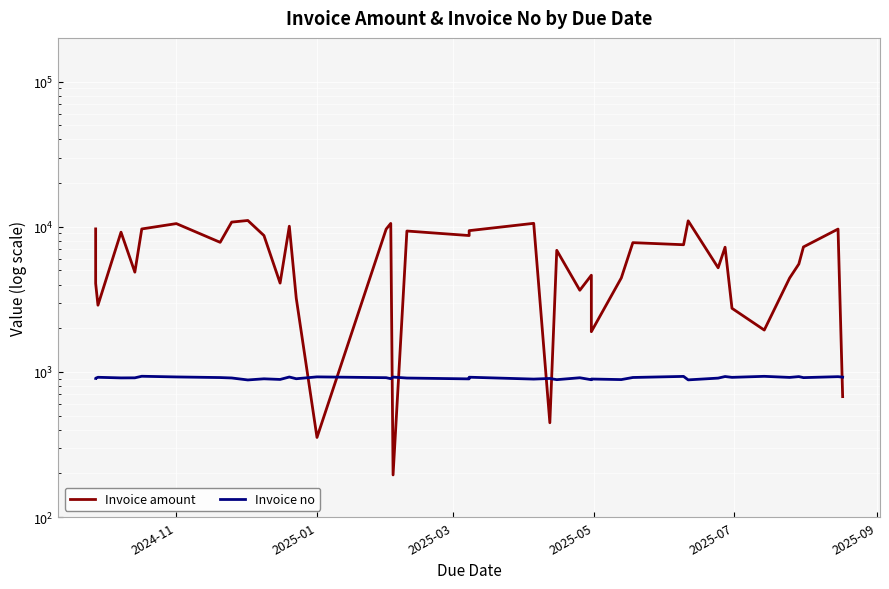

What is the difference between the maximum and minimum values in the Invoice no series?

53.0